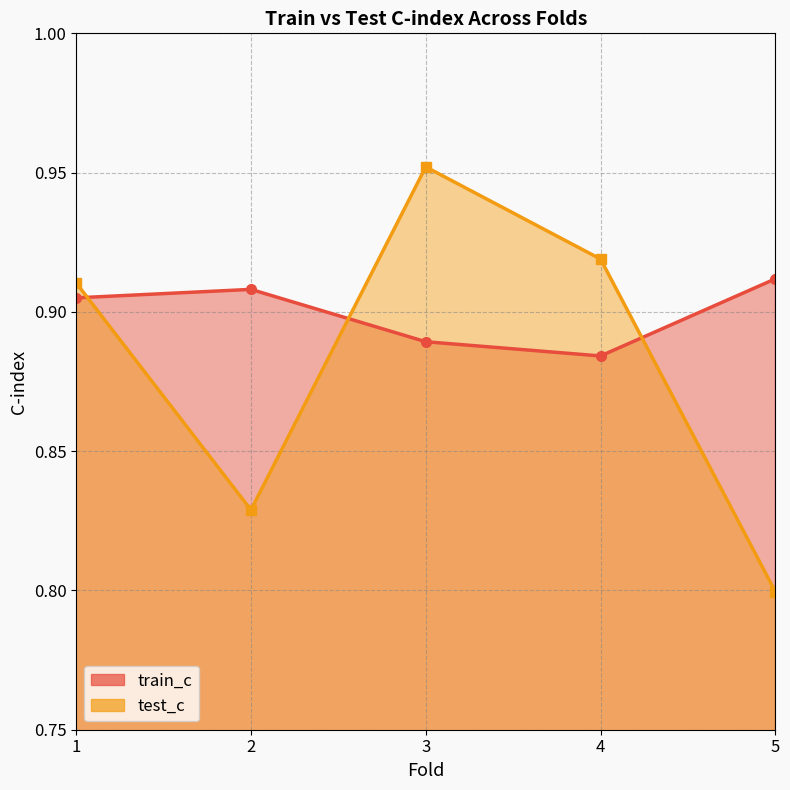

The value of train_c at 1 is 0.9. True or false?

True